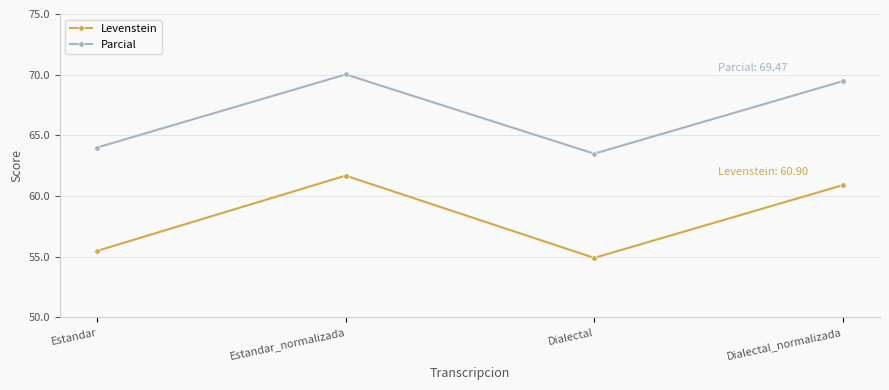

True or false: Levenstein and Parcial intersect in this chart.

False